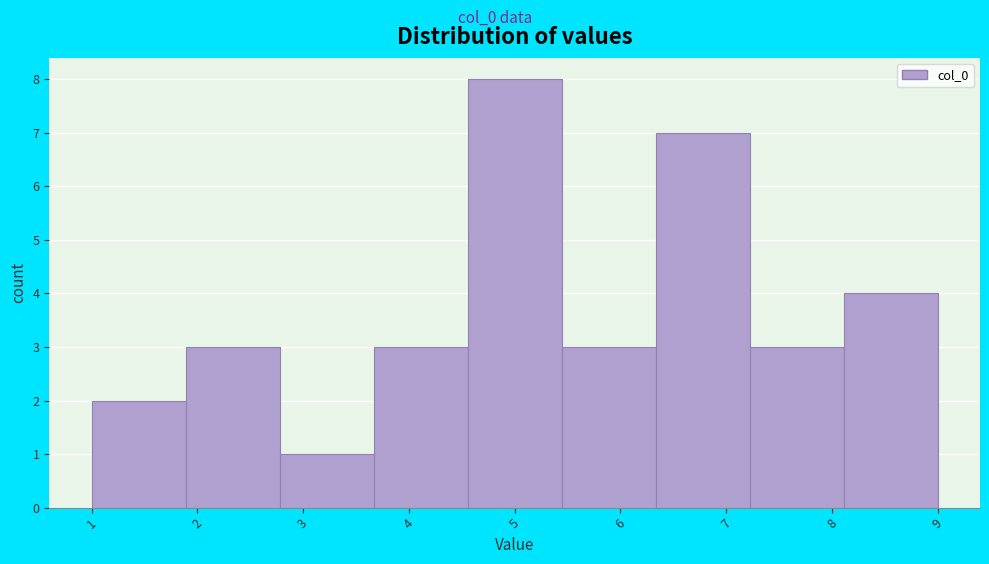

Reading left to right, transcribe this chart: for each bar, give the range it covers on the x-axis and its height. Neither the bar edges nor the heights are printed on the chart, so give them approximately, as read against the axes.

1.0 to 1.9: 2
1.9 to 2.8: 3
2.8 to 3.7: 1
3.7 to 4.6: 3
4.6 to 5.4: 8
5.4 to 6.3: 3
6.3 to 7.2: 7
7.2 to 8.1: 3
8.1 to 9.0: 4